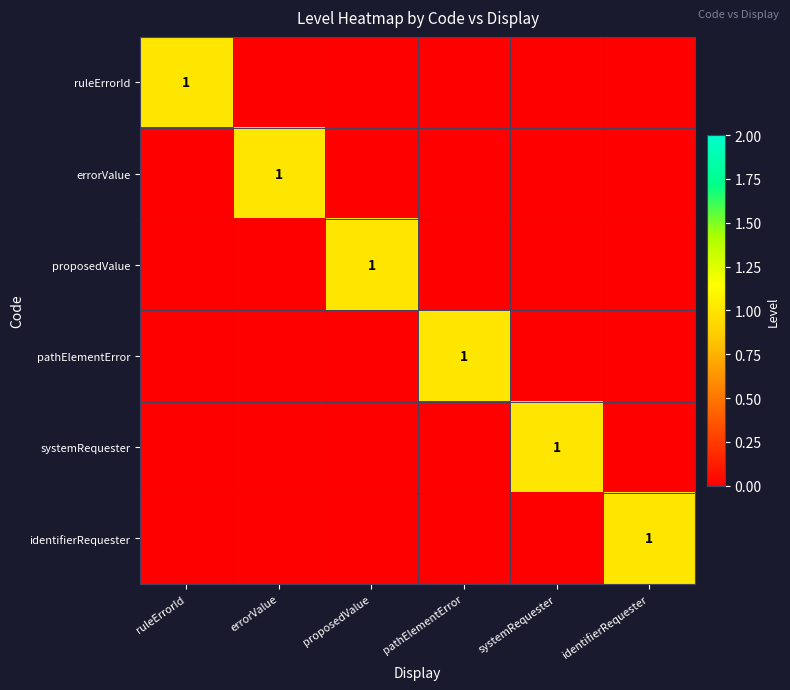

Between proposedValue and identifierRequester, which is larger?

proposedValue